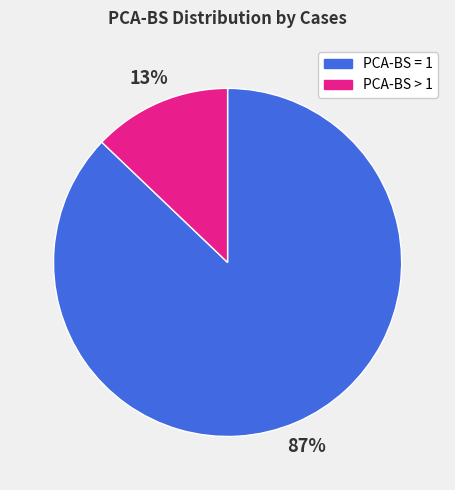

Does any single category account for the majority?

Yes